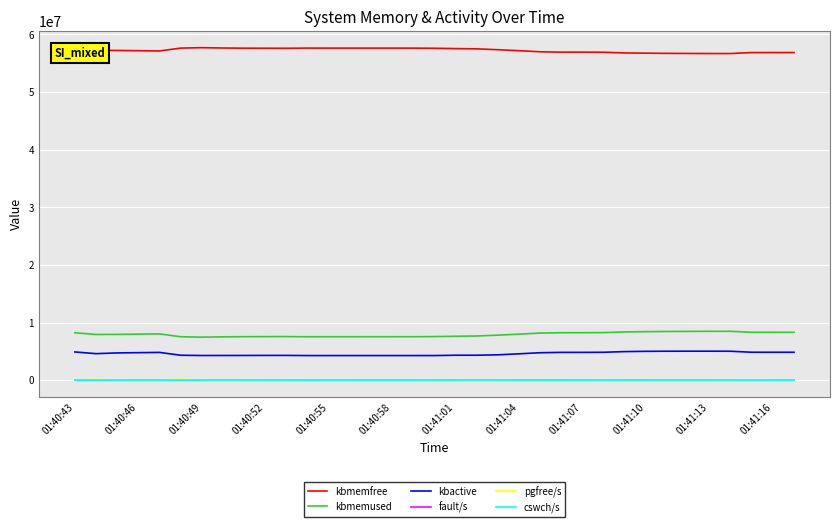

True or false: kbmemfree and kbactive intersect in this chart.

False